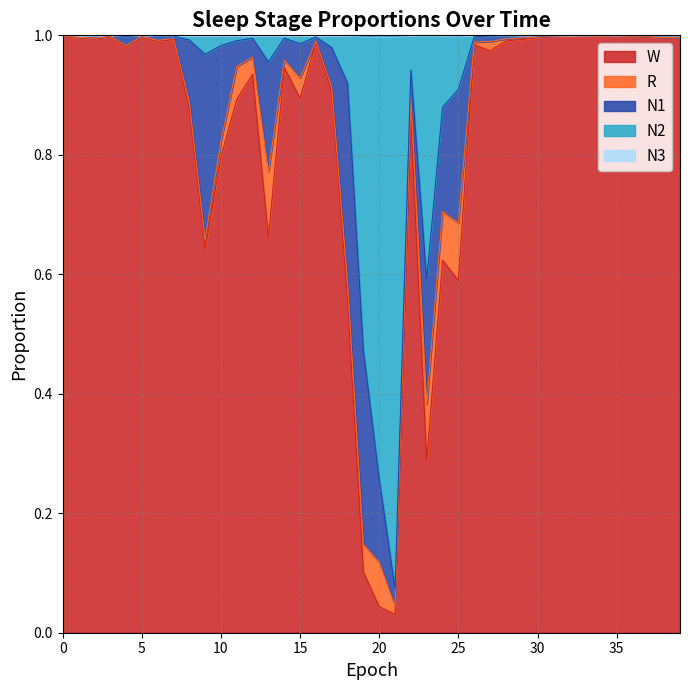

Does the chart have visible grid lines?

Yes